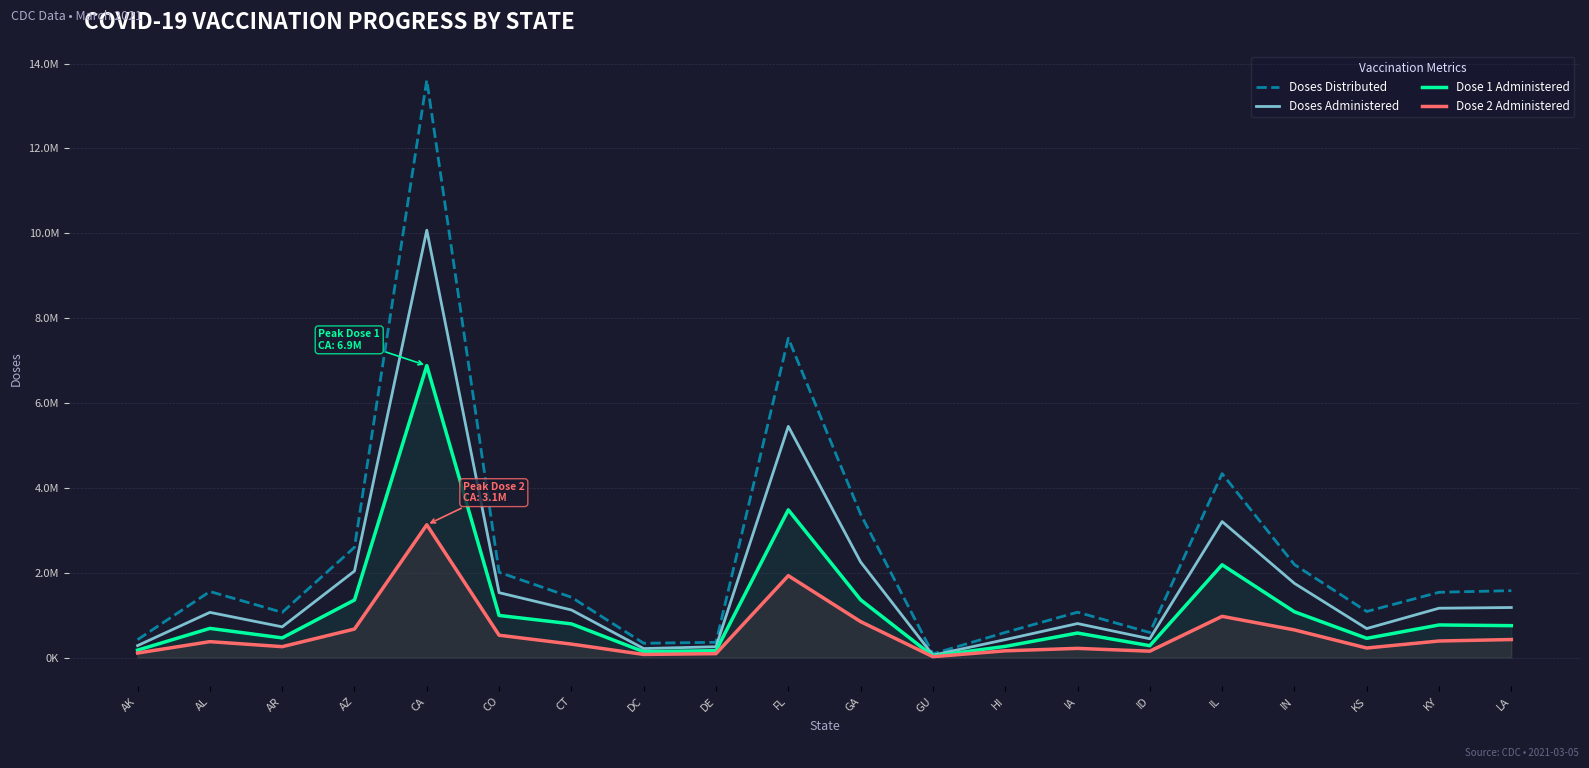

What is the sum of the Doses Administered values at IN and DC?

1960359